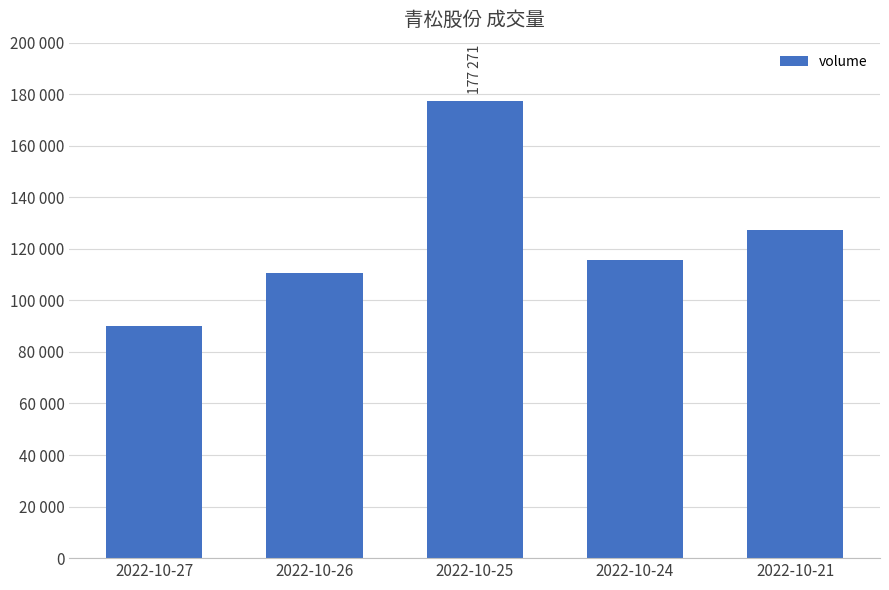

Are the bars horizontal?

No